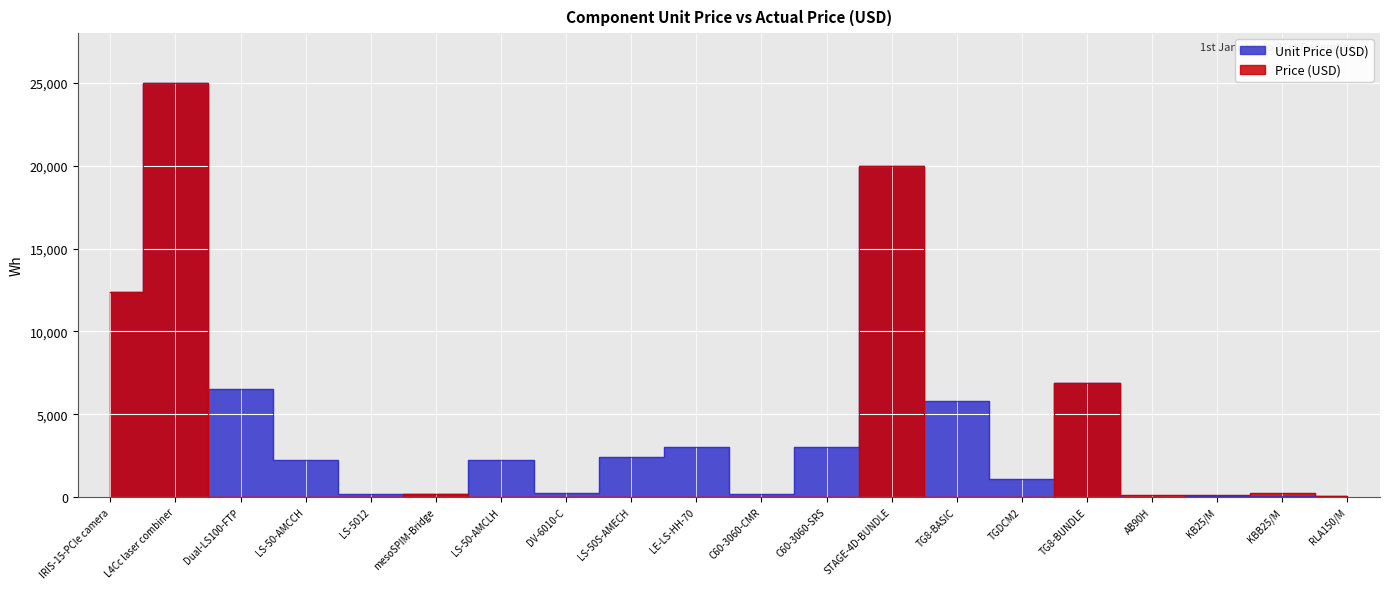

What is the sum of all Price (USD) values?

64882